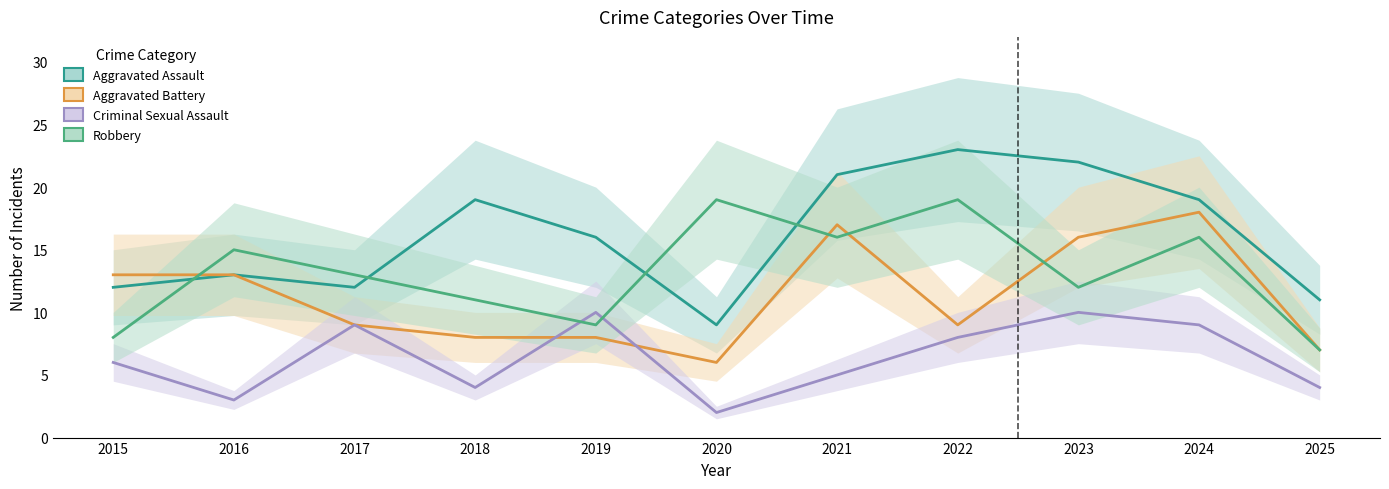

Reading left to right, transcribe all the data shown in this chart.

Aggravated Assault: 12	13	12	19	16	9	21	23	22	19	11
Aggravated Battery: 13	13	9	8	8	6	17	9	16	18	7
Criminal Sexual Assault: 6	3	9	4	10	2	5	8	10	9	4
Robbery: 8	15	13	11	9	19	16	19	12	16	7